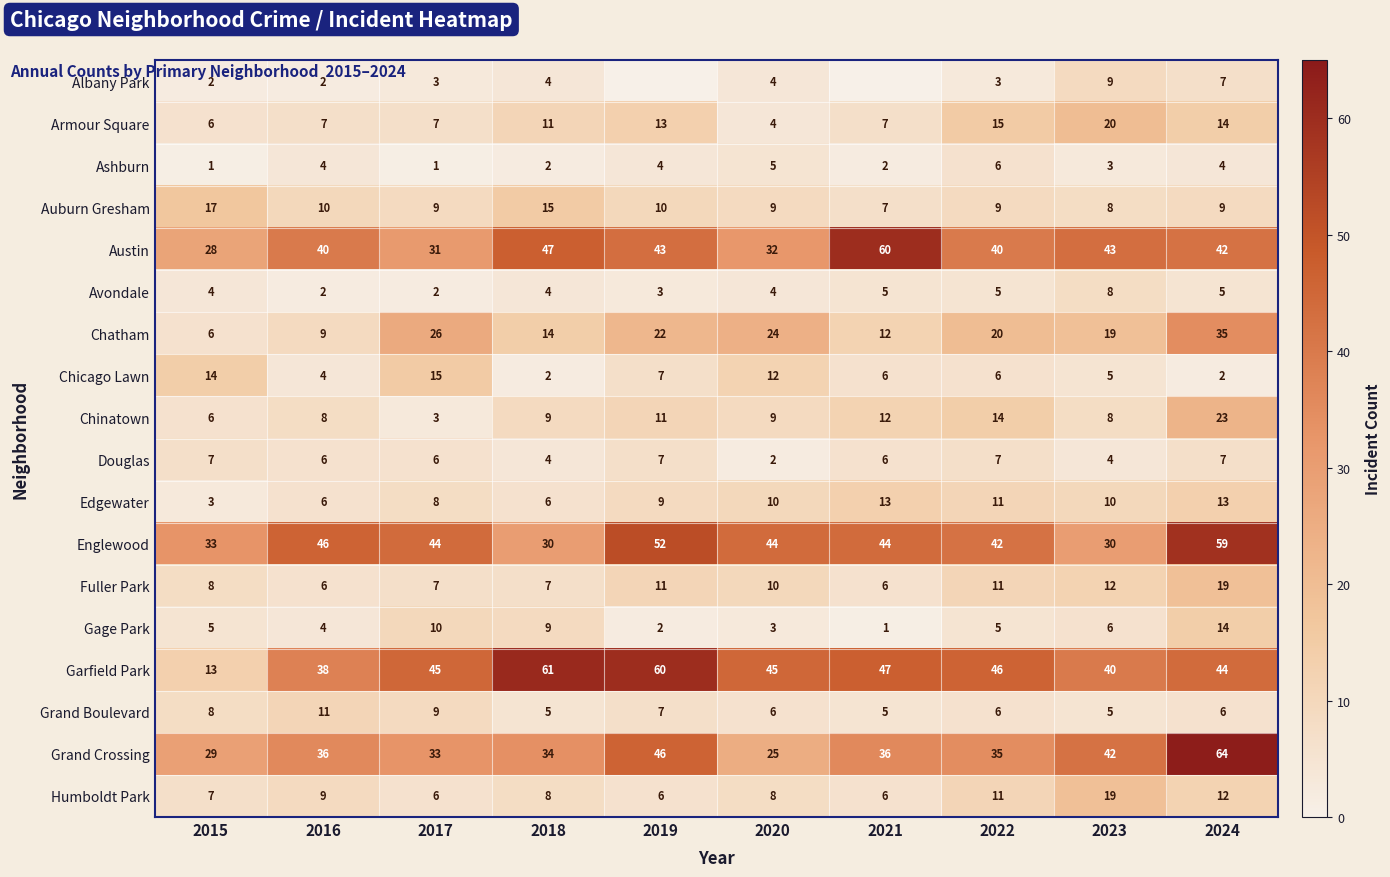

What is the difference between the highest and lowest values at 2024?

62